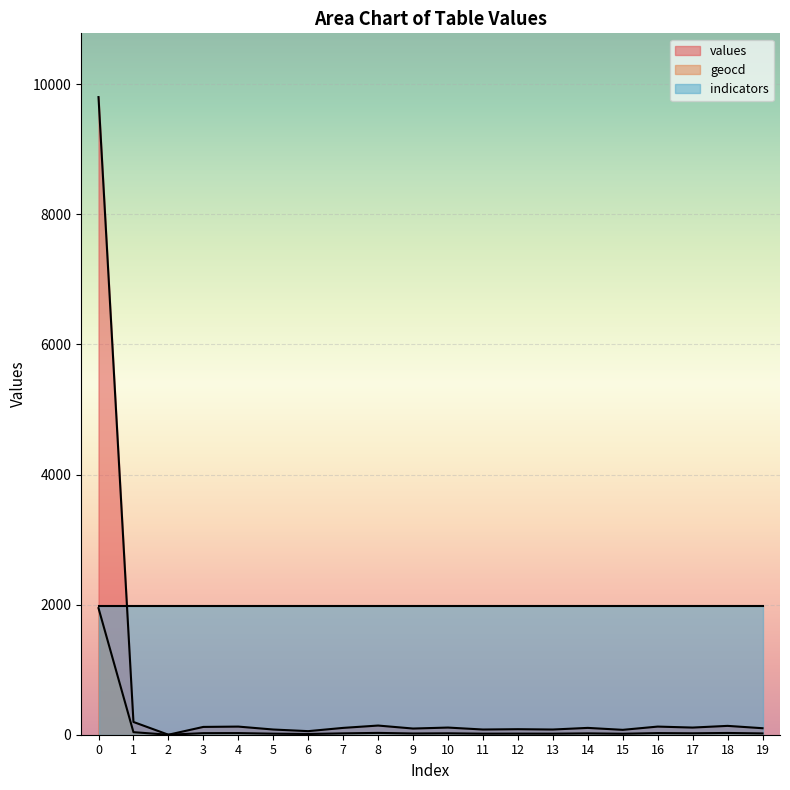

Is the value of values at 17 greater than the value of geocd at 0?

No